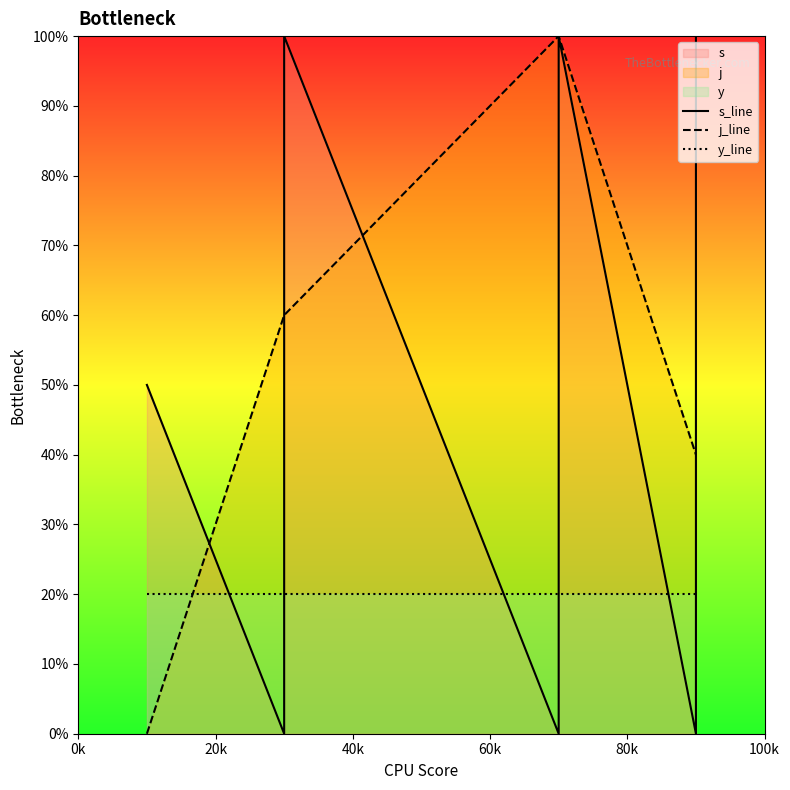

True or false: j_line has a value of 6.5 at 14.

False